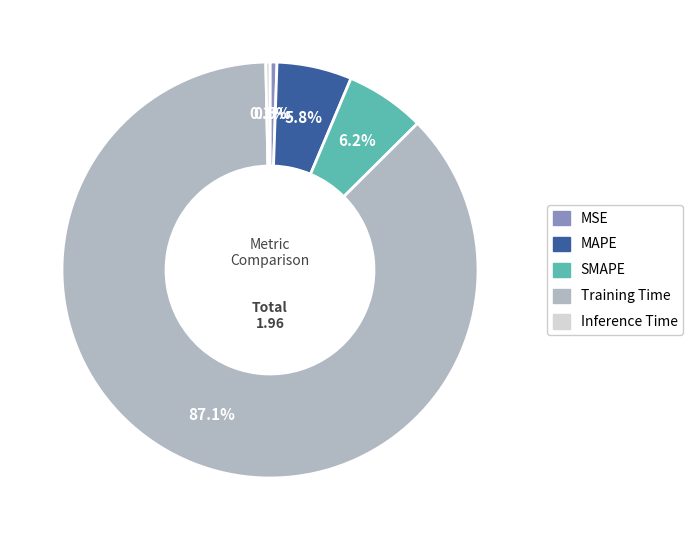

To the nearest percent, what is the combined percentage of Inference Time and SMAPE?

7%